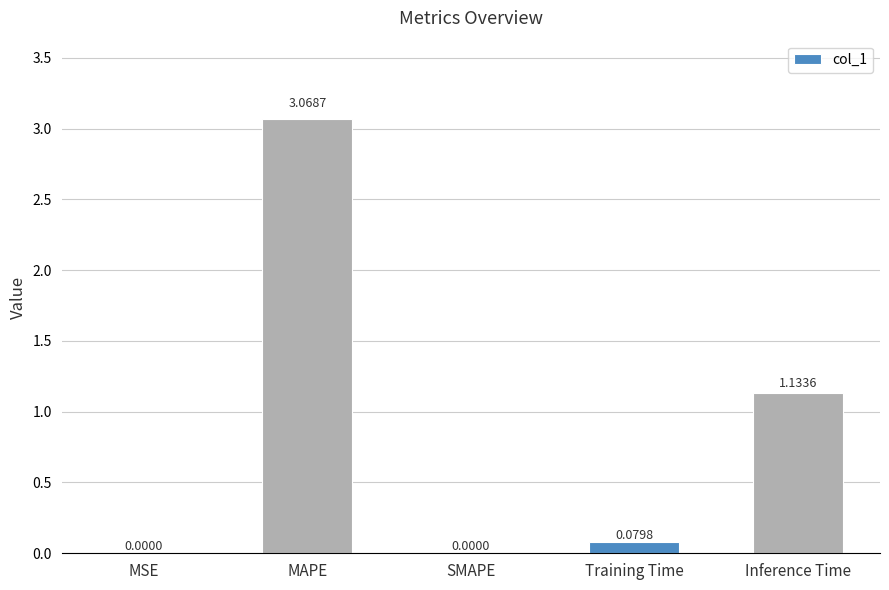

Are the bars horizontal?

No